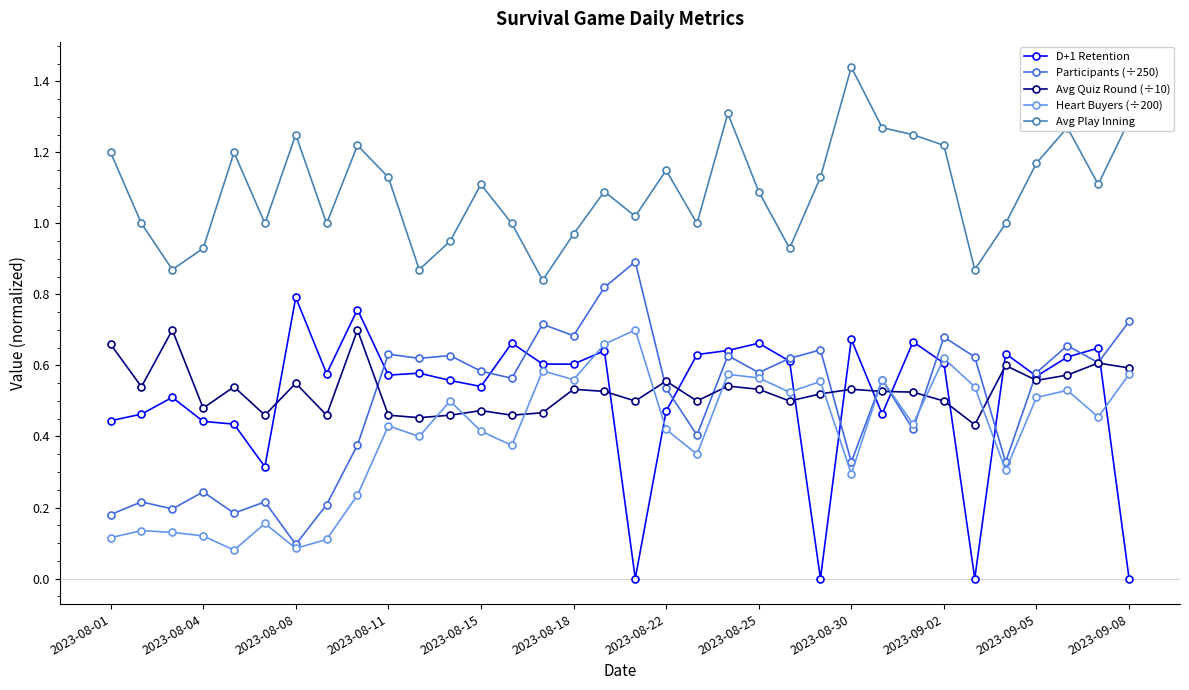

True or false: Participants (÷250) has more than 1 points higher than both neighbors.

True